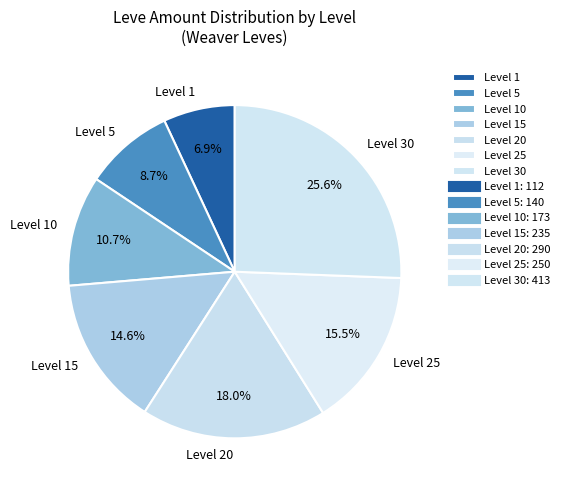

What percentage do Level 25 and Level 1 together represent?

22.4%